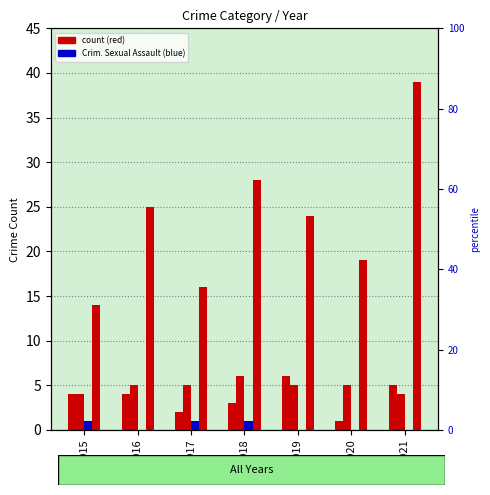

Reading left to right, extract all data points from this chart.

Aggravated Assault: 2015=4	2016=4	2017=2	2018=3	2019=6	2020=1	2021=5
Aggravated Battery: 2015=4	2016=5	2017=5	2018=6	2019=5	2020=5	2021=4
Criminal Sexual Assault: 2015=1	2016=0	2017=1	2018=1	2019=0	2020=0	2021=0
Robbery: 2015=14	2016=25	2017=16	2018=28	2019=24	2020=19	2021=39